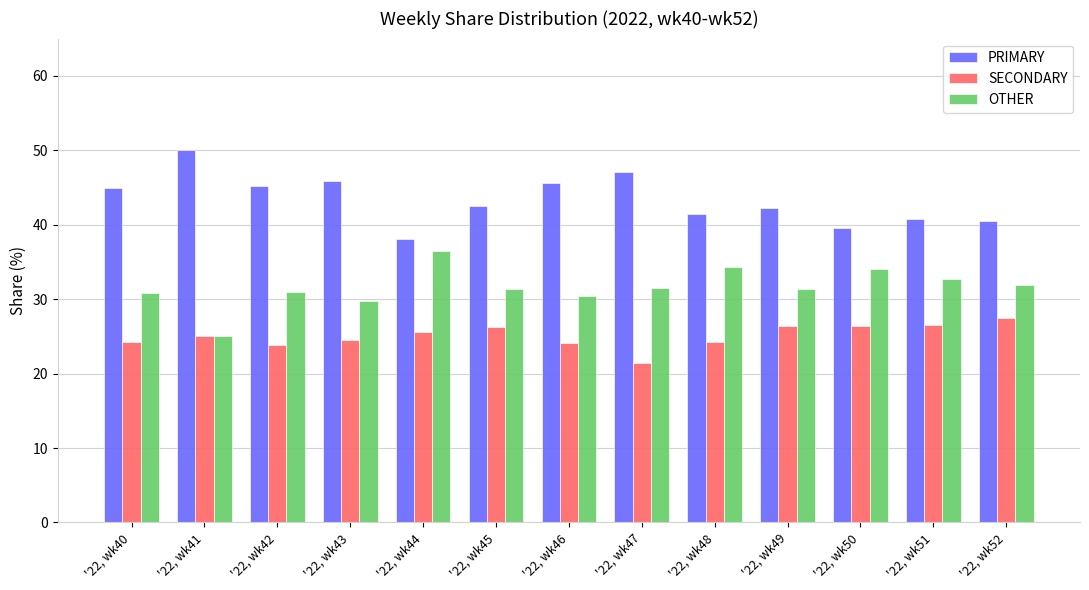

What is the difference between the highest and lowest values at '22, wk47?

25.7